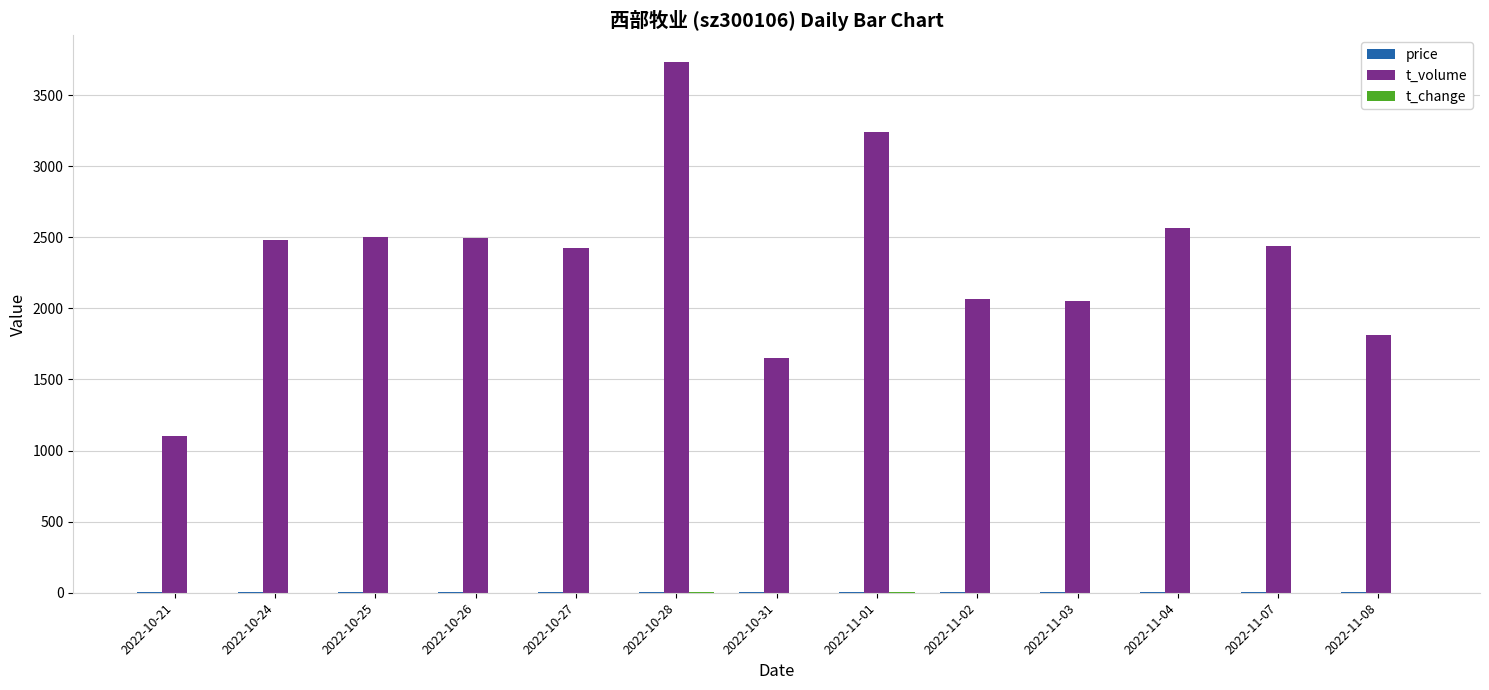

At which category is the sum across all series the highest?

2022-10-28